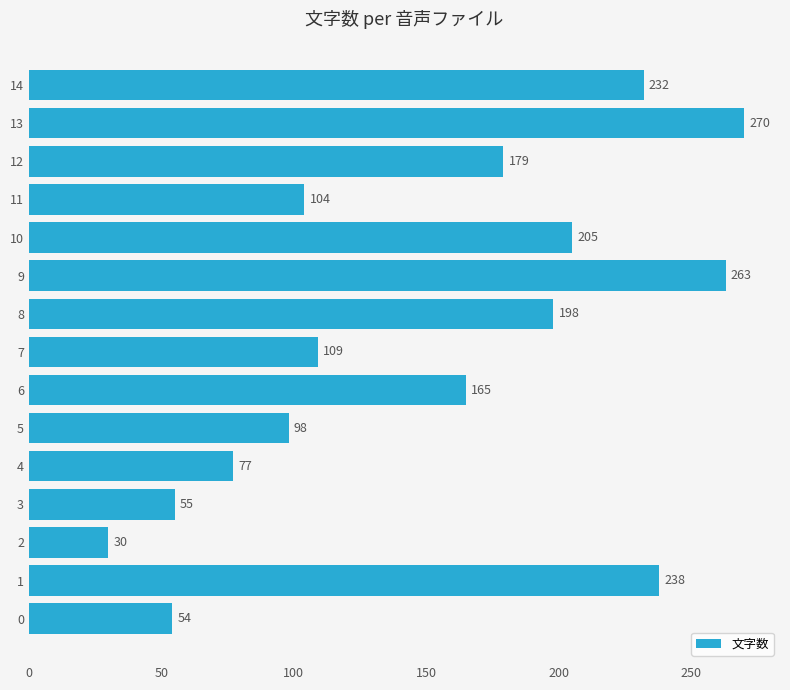

Which label corresponds to the smallest value in the chart?

2